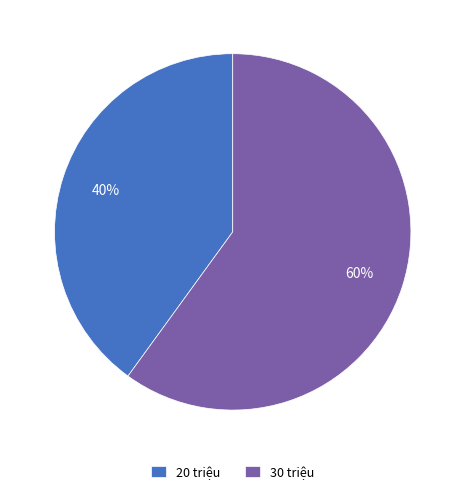

To the nearest percent, what is the difference between the 30 triệu and 20 triệu slice percentages?

20%